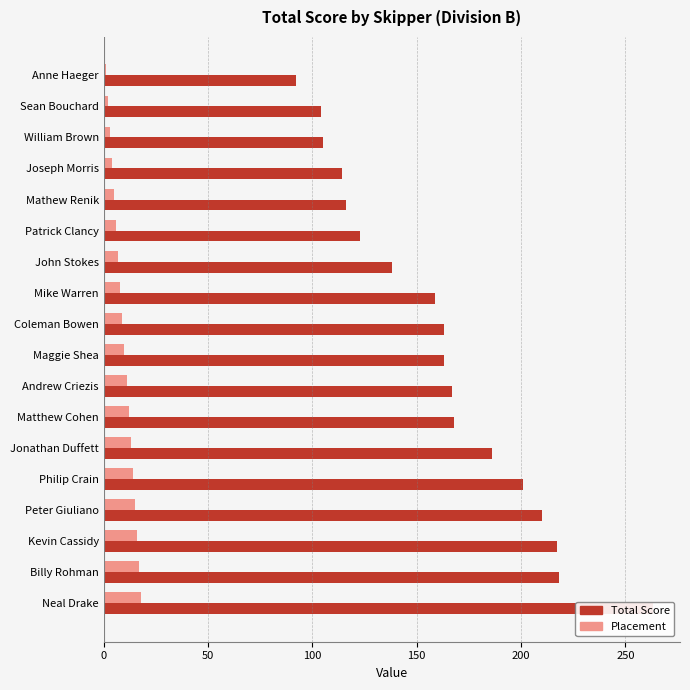

The Total Score series shows 167 at Andrew Criezis. True or false?

True